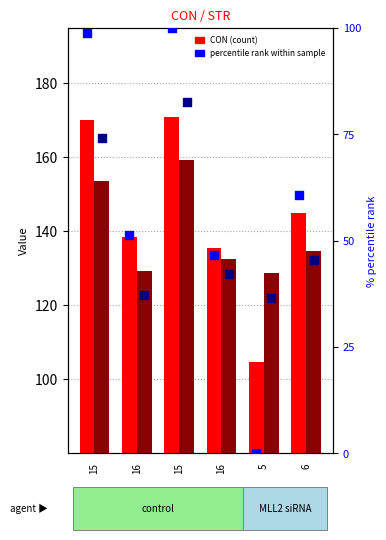

Which series has the largest total across all categories?

CON